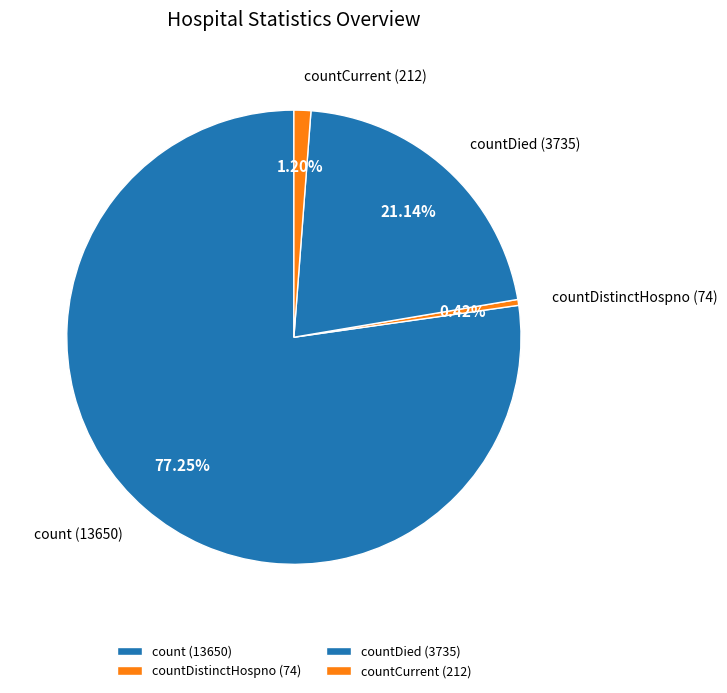

How many slices are in this pie chart?

4